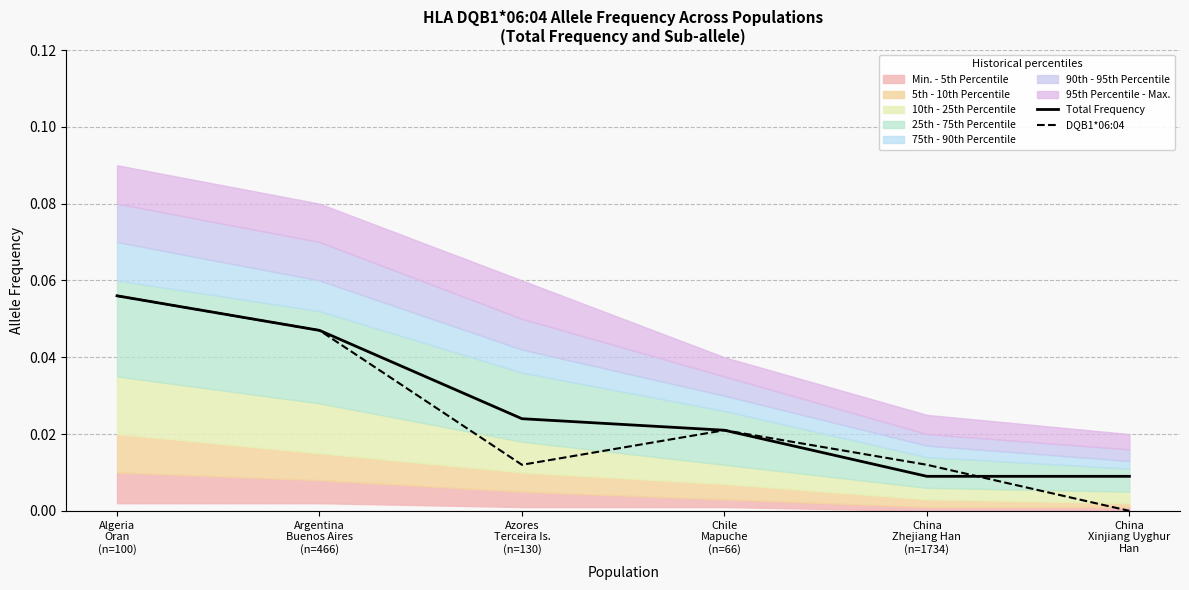

At Algeria
Oran
(n=100), list the series in order from smallest to largest.

Total Frequency, DQB1*06:04